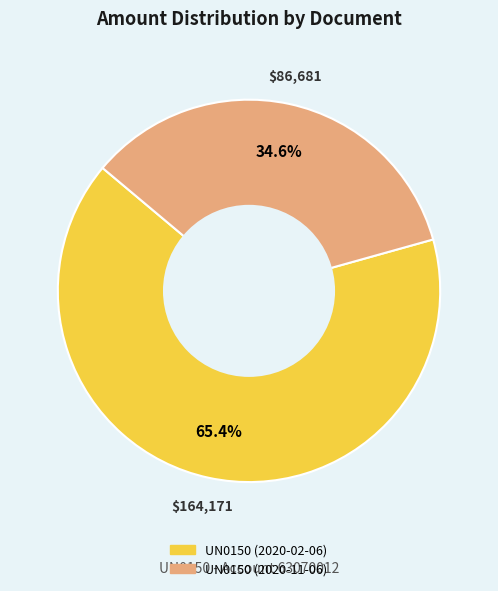

To the nearest percent, what is the difference between the UN0150 (2020-11-06) and UN0150 (2020-02-06) slice percentages?

31%